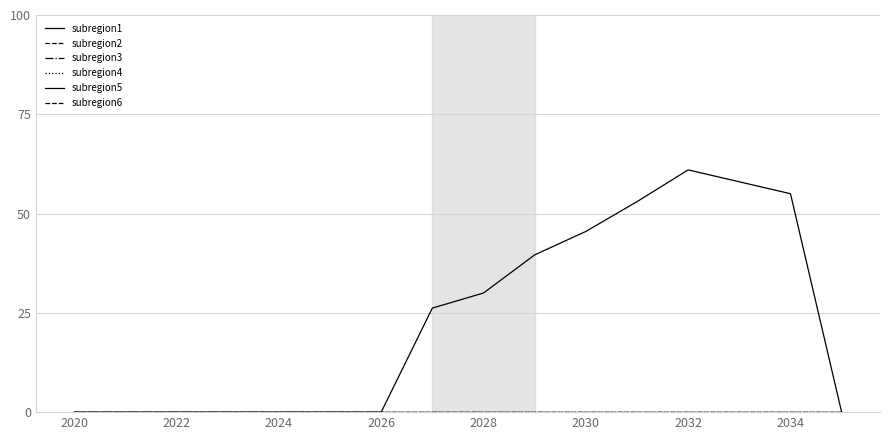

How many lines are shown in the chart?

6